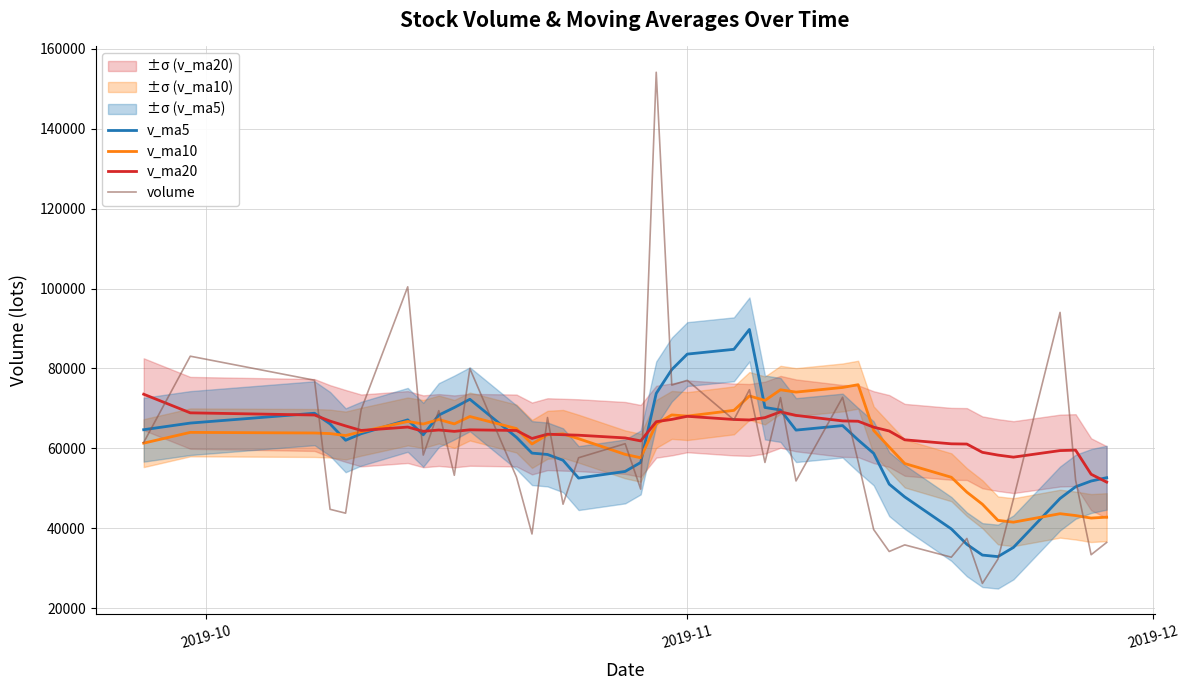

What is the highest value of the v_ma20 series?

73540.4